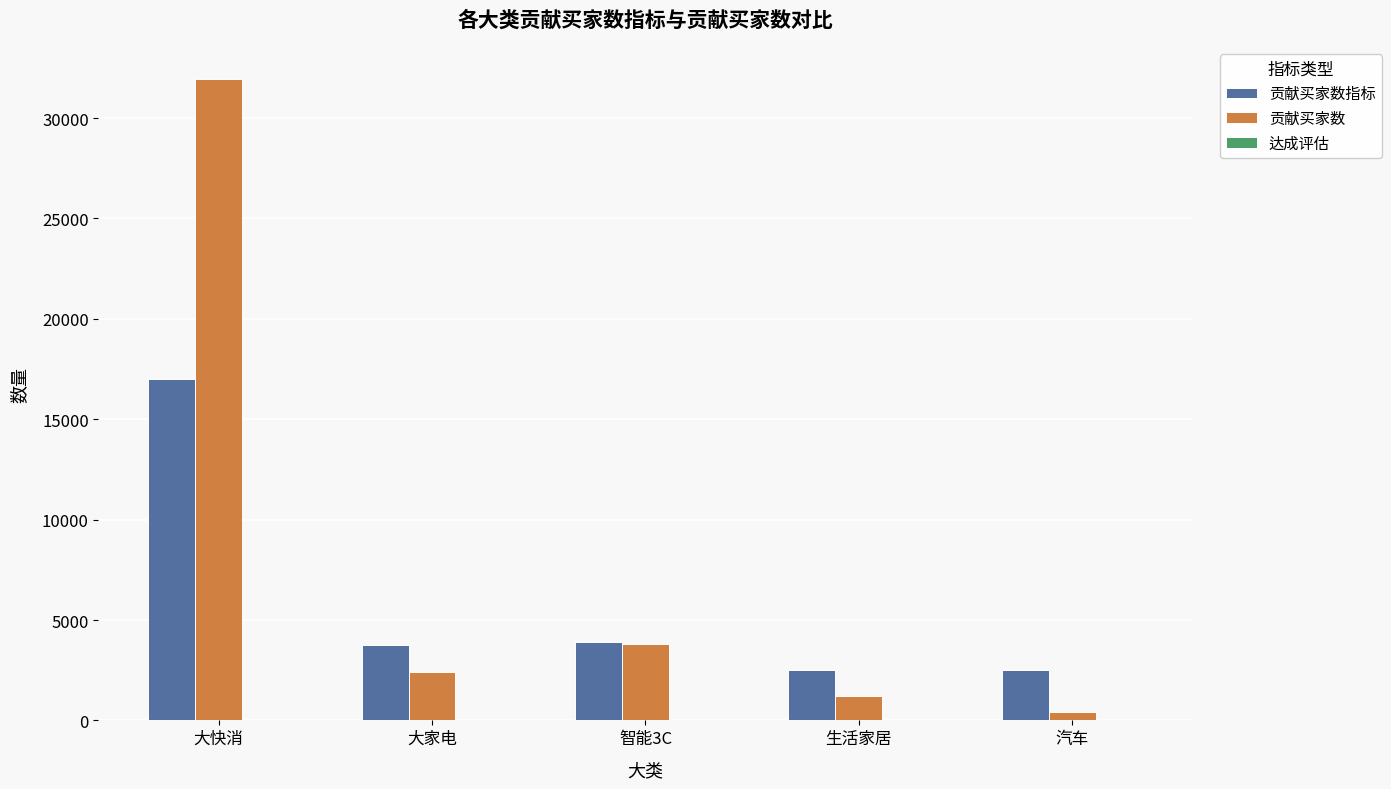

Which label corresponds to the largest value in the chart?

大快消